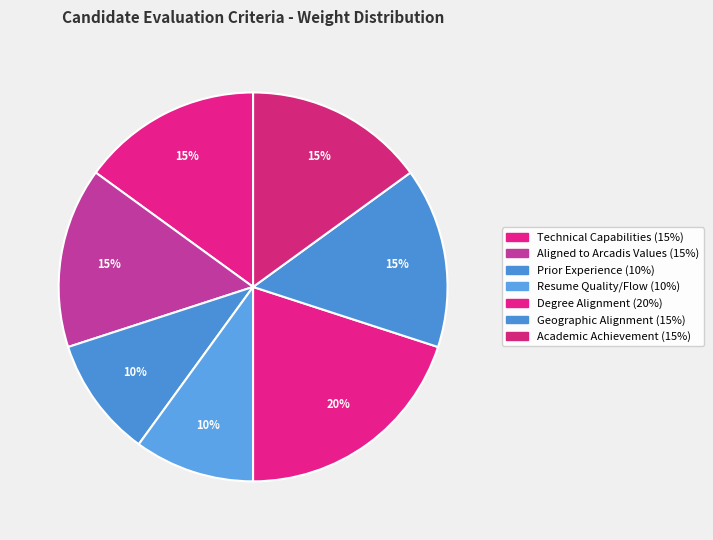

True or false: Resume Quality/Flow accounts for 18% of the total.

False